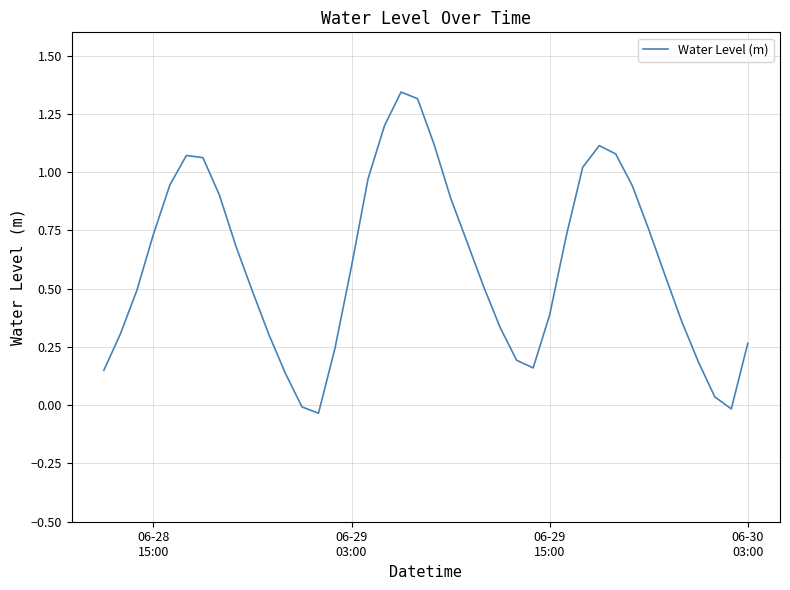

True or false: there are more than 2 points higher than both neighbors.

True